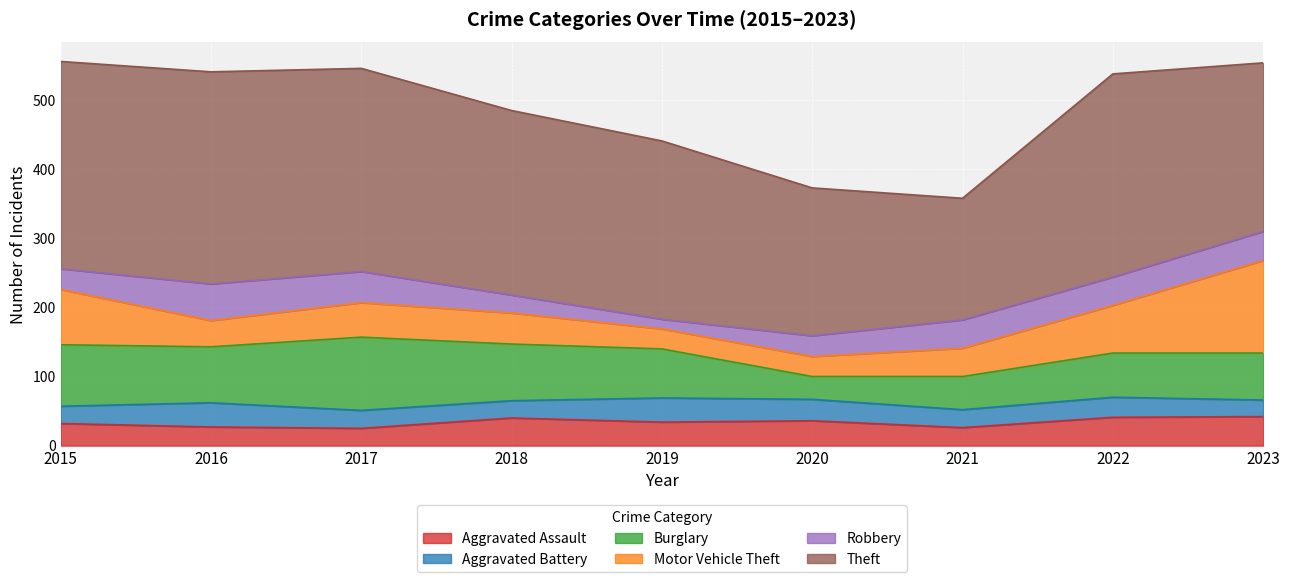

At 2022, list the series in order from smallest to largest.

Aggravated Battery, Aggravated Assault, Robbery, Burglary, Motor Vehicle Theft, Theft